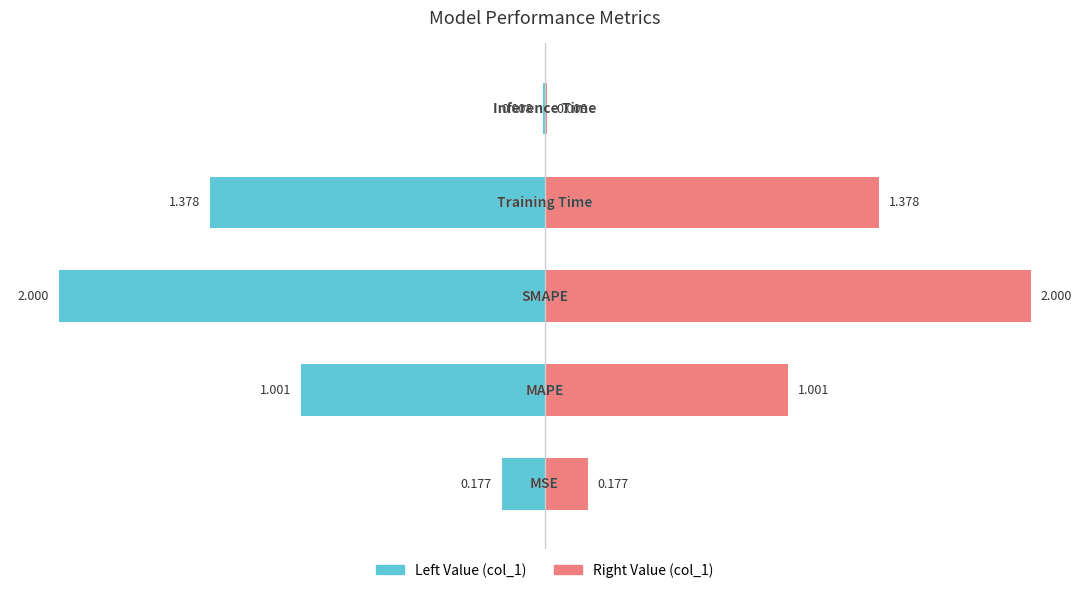

What is the difference between the values at SMAPE and Training Time?

0.6